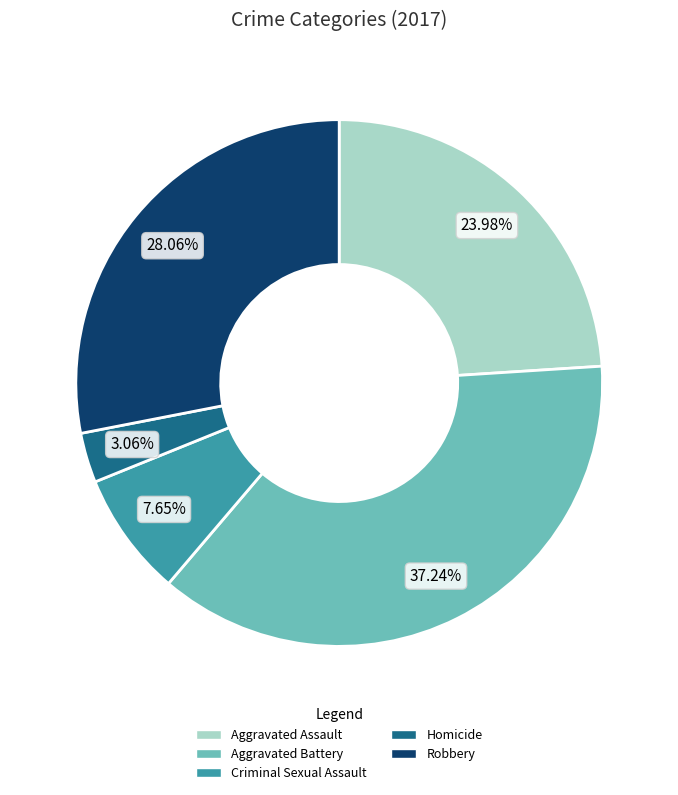

How much of the chart is everything except Aggravated Assault?

76.0%